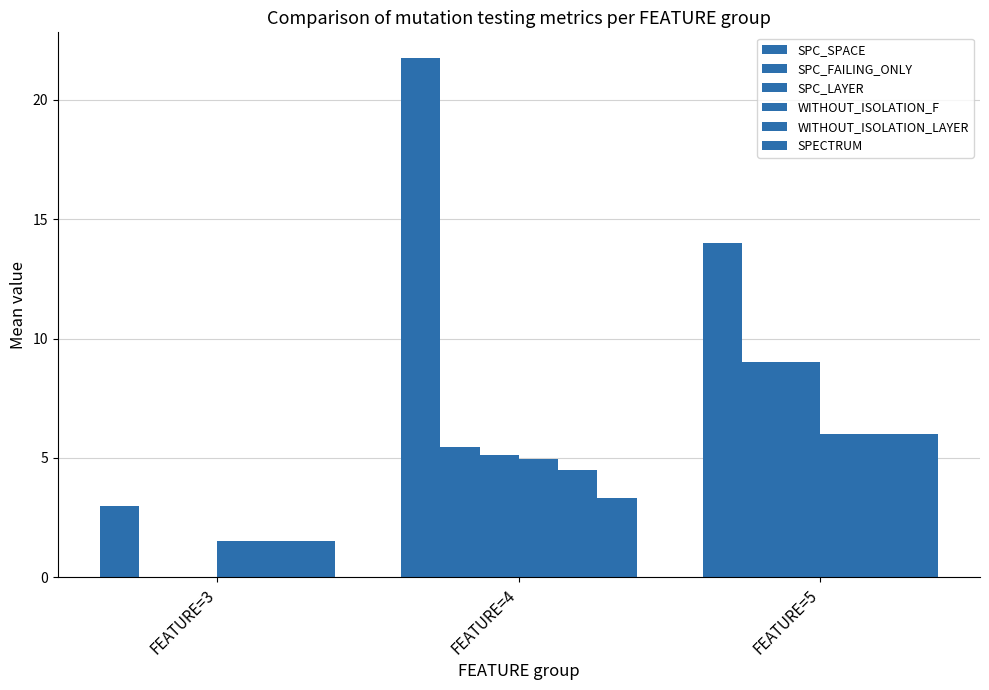

Where does the SPECTRUM series first go above 3?

FEATURE=4